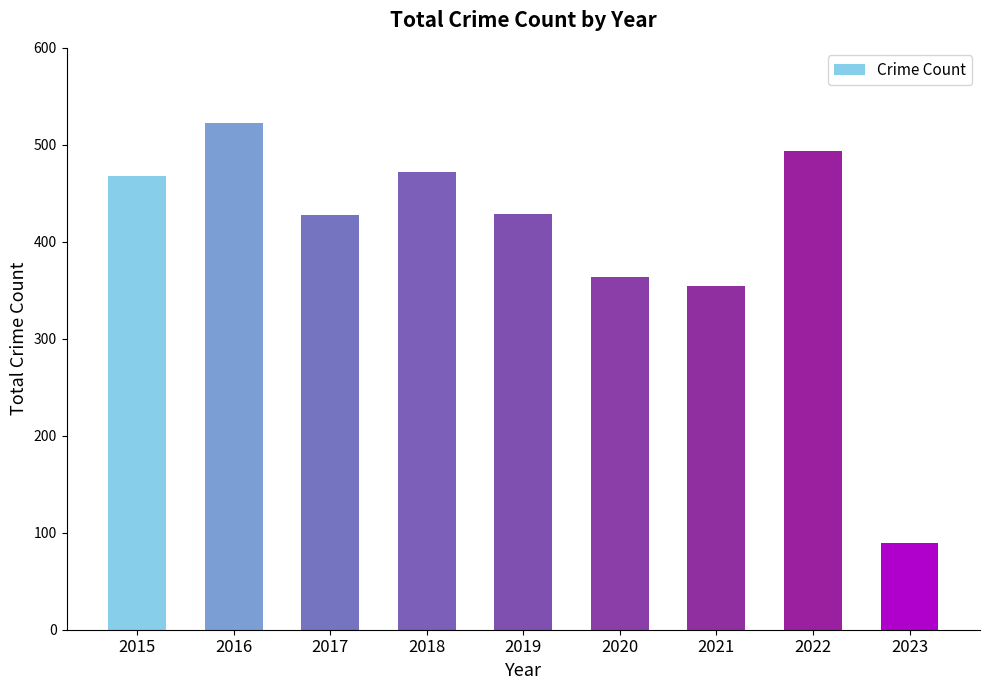

Where is the data nearest to the value 305?

2021